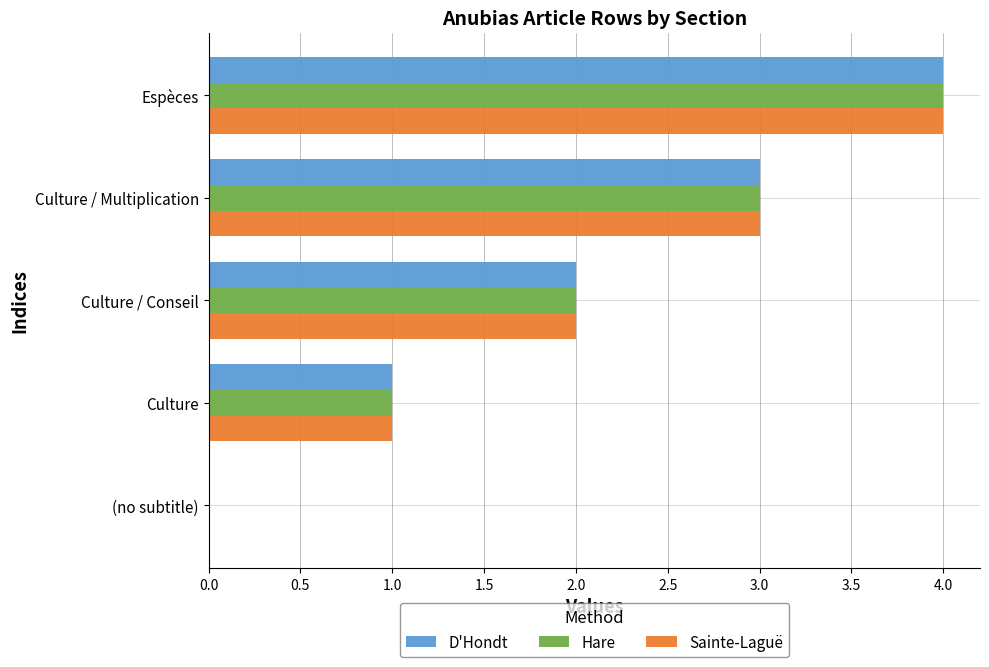

Is the value of Sainte-Laguë at Culture / Multiplication greater than the value of D'Hondt at Culture?

Yes